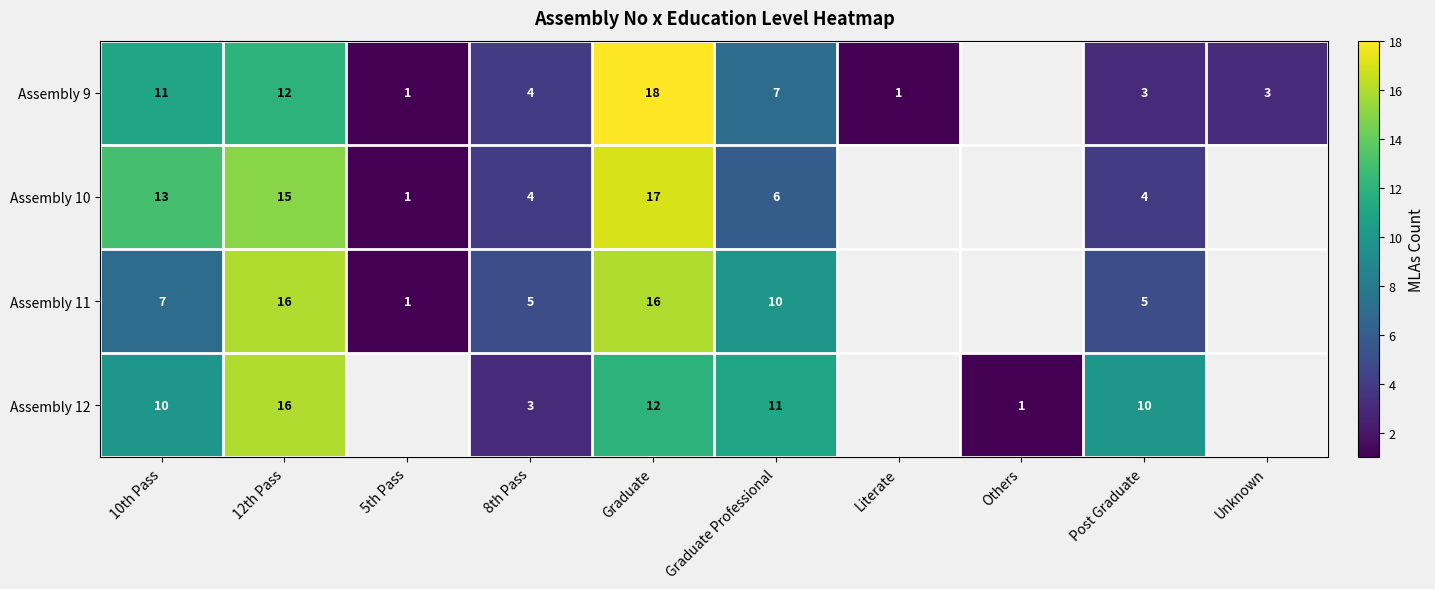

What is the minimum value shown in the chart?

1.0